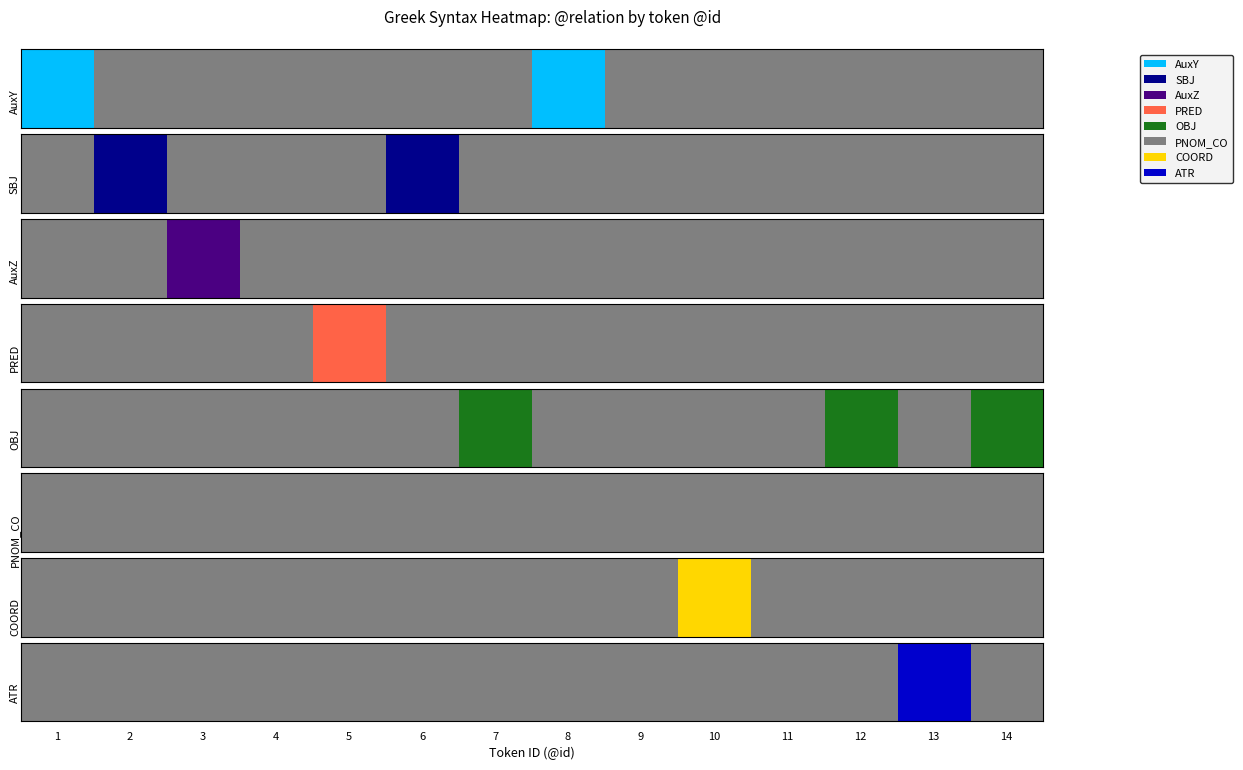

Count the OBJ values in the range 0 to 1.

14